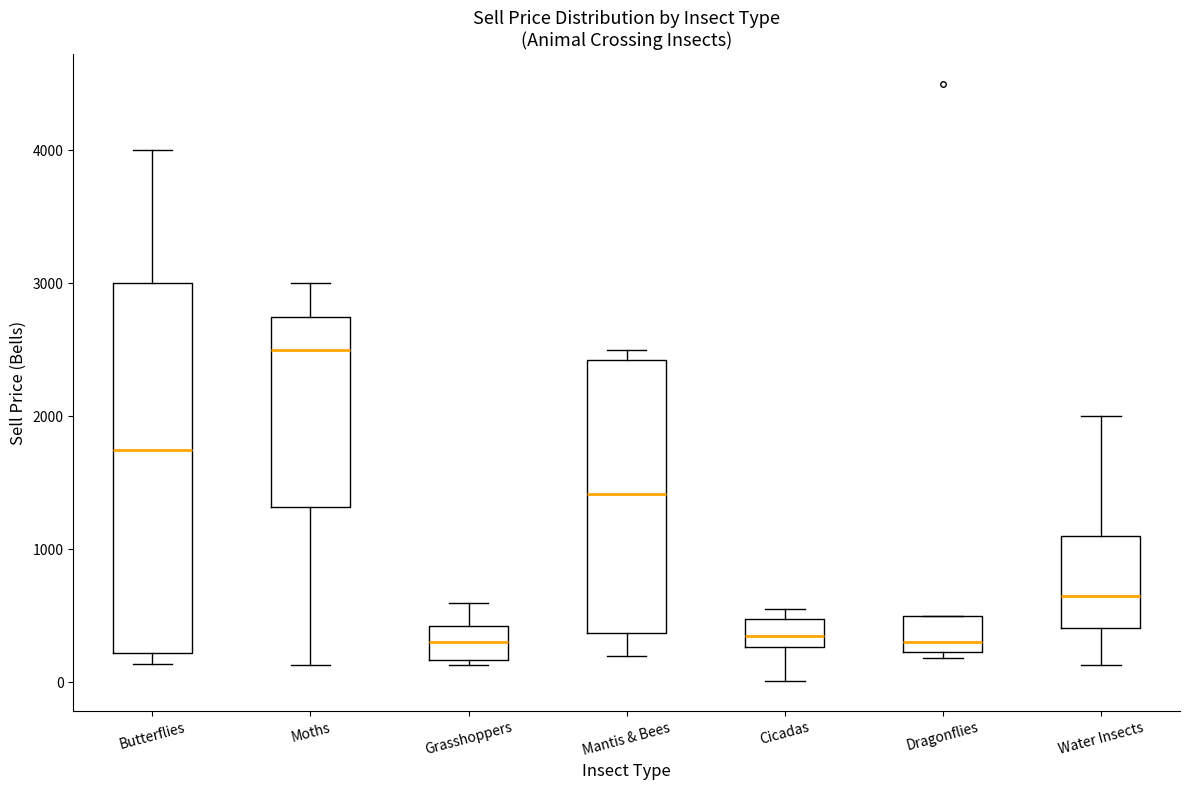

Where does the median line of the box for Moths sit on the y-axis? The values are not printed on the chart, so give them approximately, as read against the axis.

2500